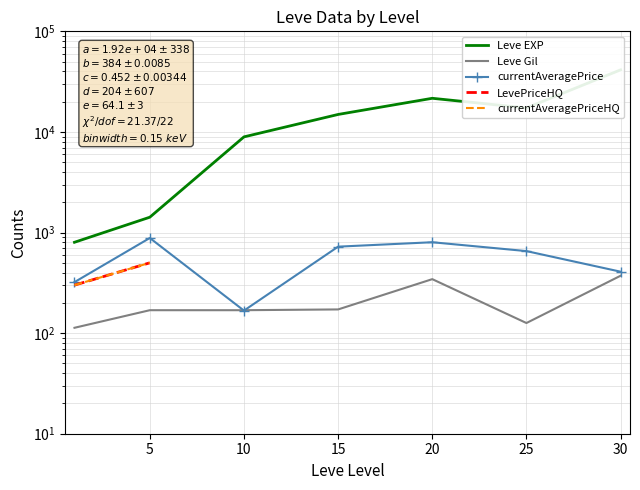

What are all the series names shown in the legend?

Leve EXP, Leve Gil, currentAveragePrice, LevePriceHQ, currentAveragePriceHQ